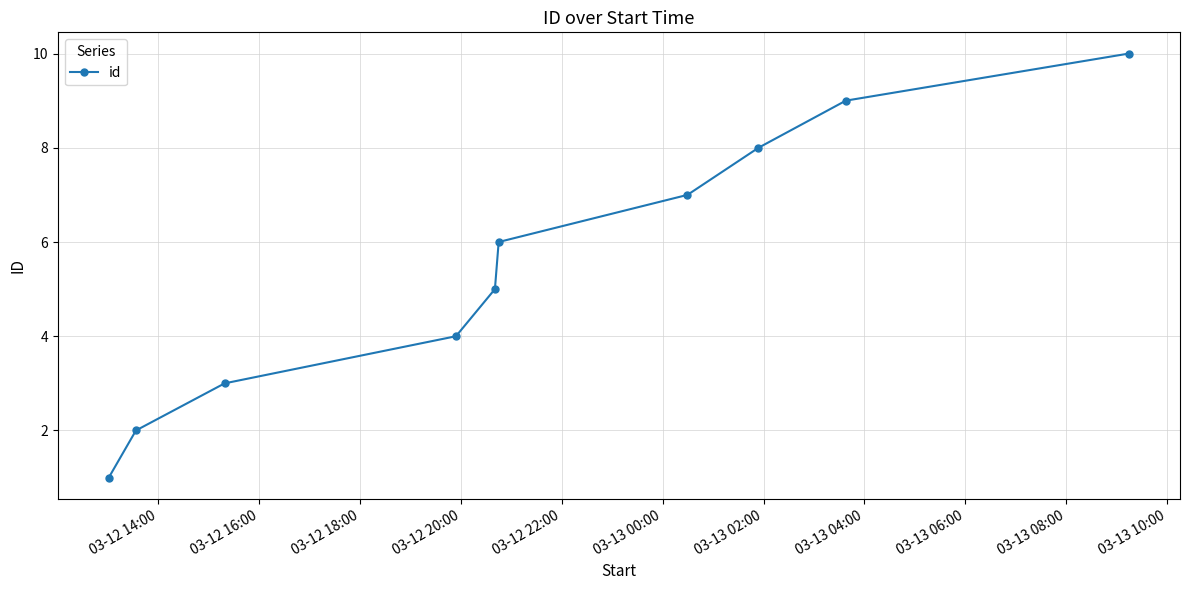

True or false: there are more than 2 points higher than both neighbors.

False